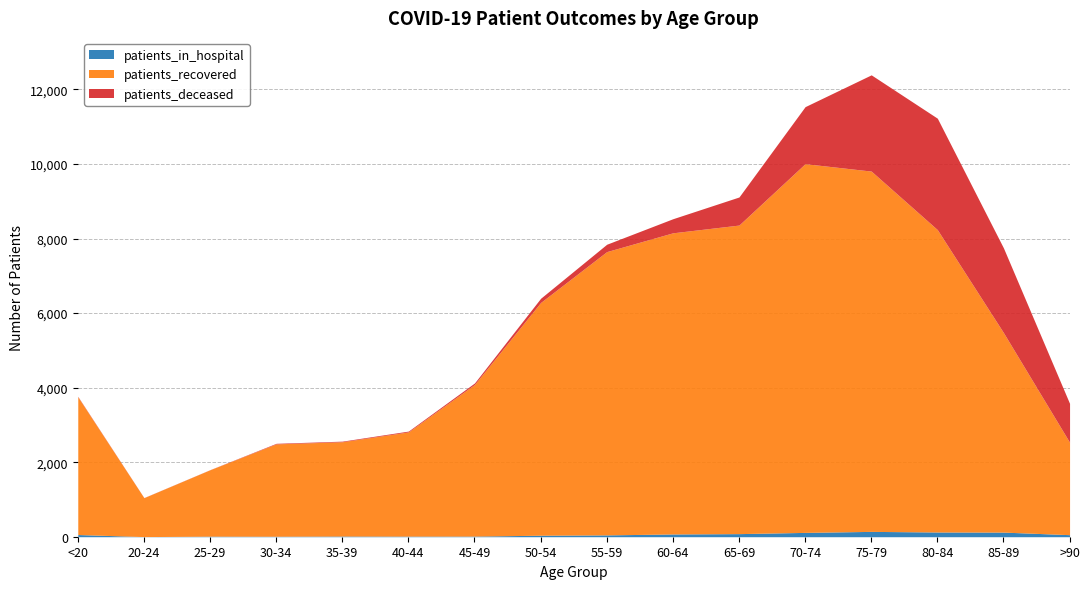

At which category is the sum across all series the highest?

75-79